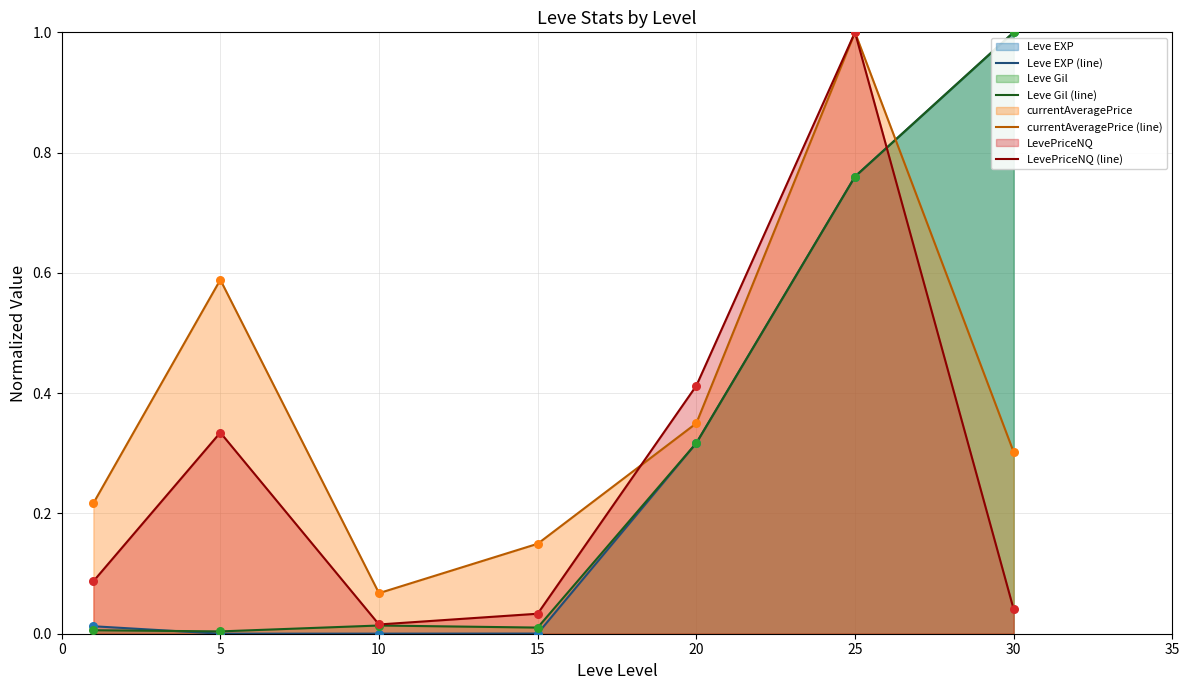

At how many categories does at least one series exceed 0?

7